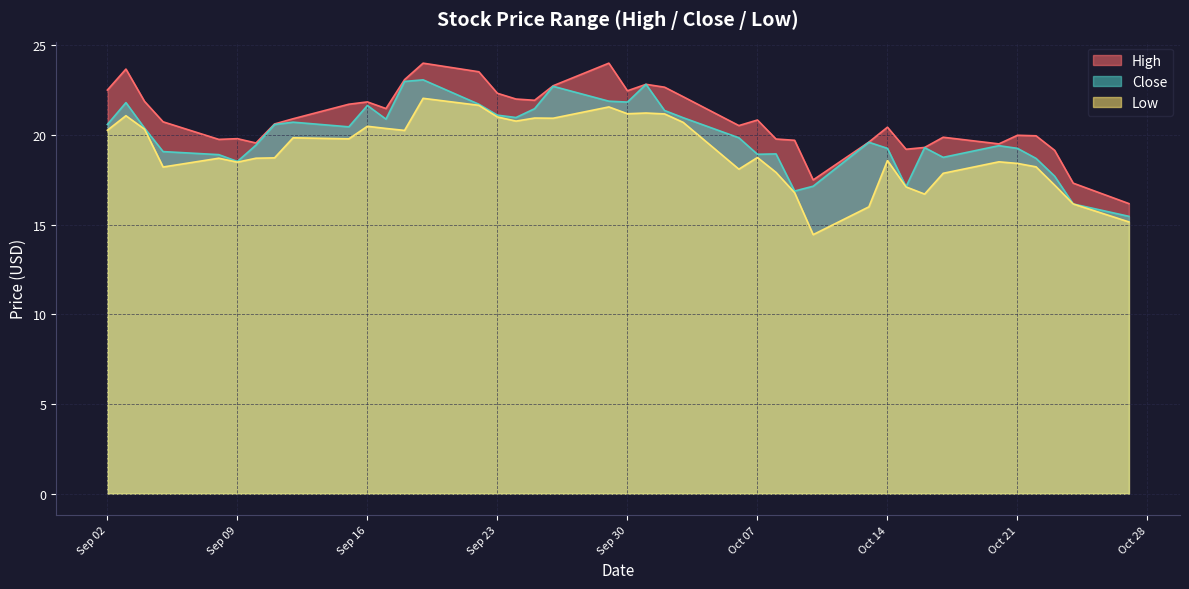

What is the label of the 27th point from the right?

2008-09-19